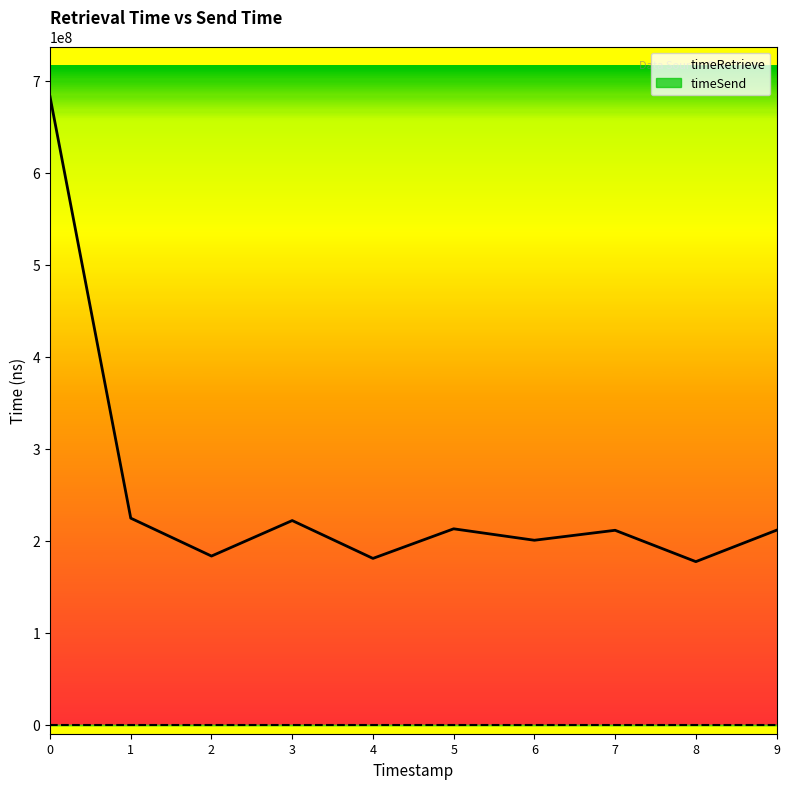

How many interior local valleys does the timeRetrieve series have?

4